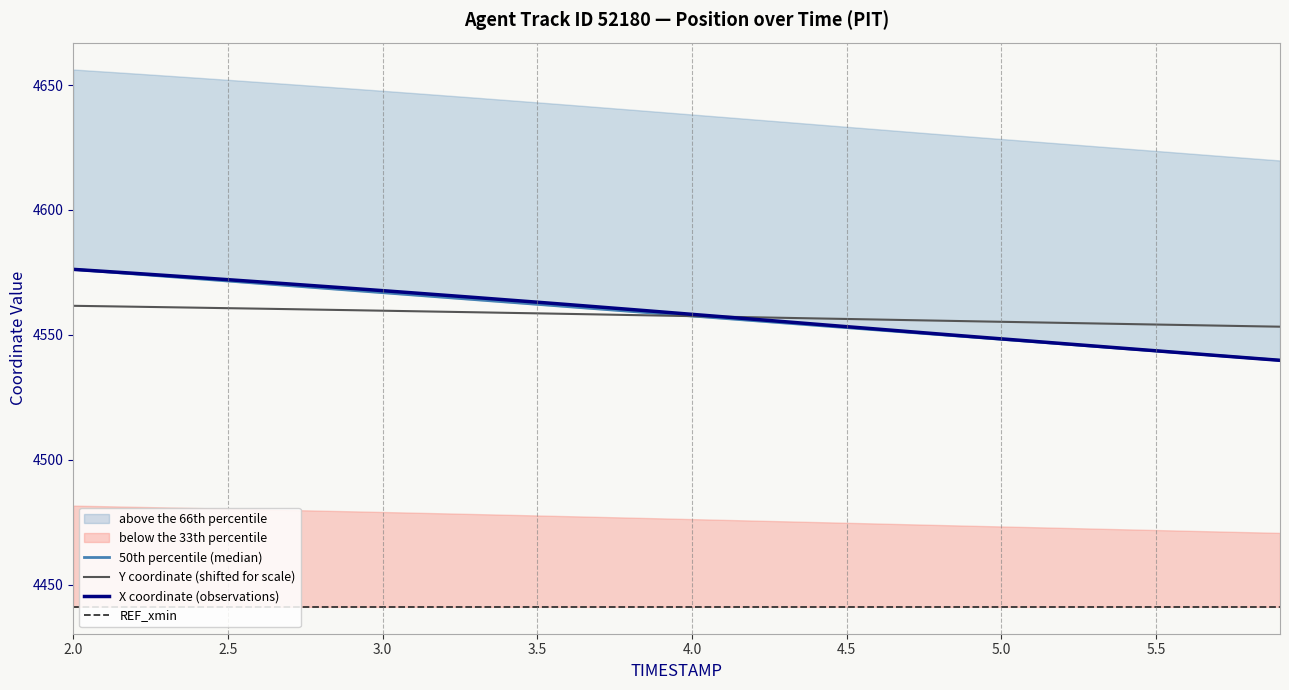

True or false: REF_xmin and Y coordinate (shifted for scale) intersect in this chart.

False